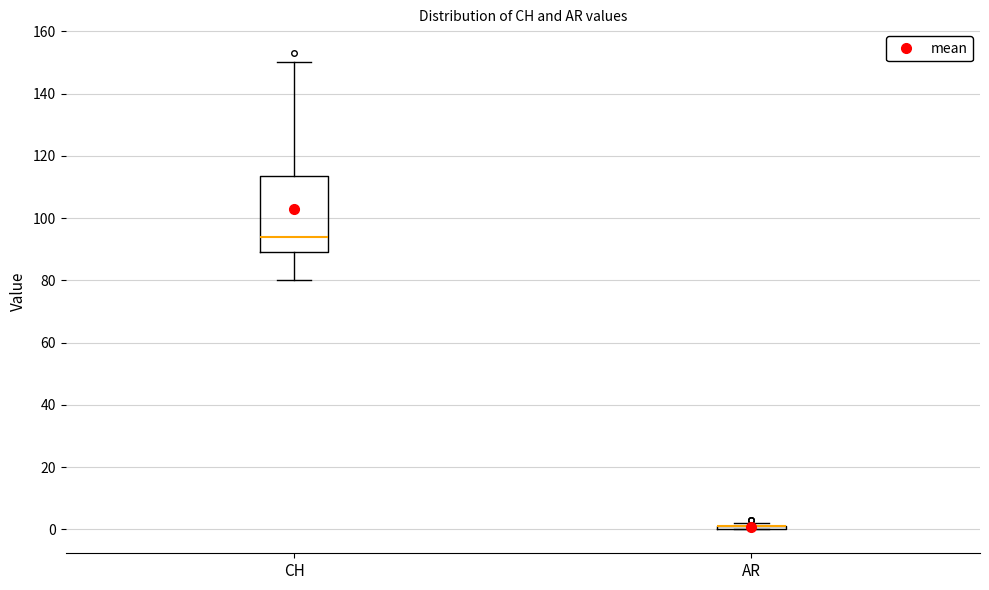

Where does the upper whisker of the box for CH end on the y-axis? The values are not printed on the chart, so give them approximately, as read against the axis.

150